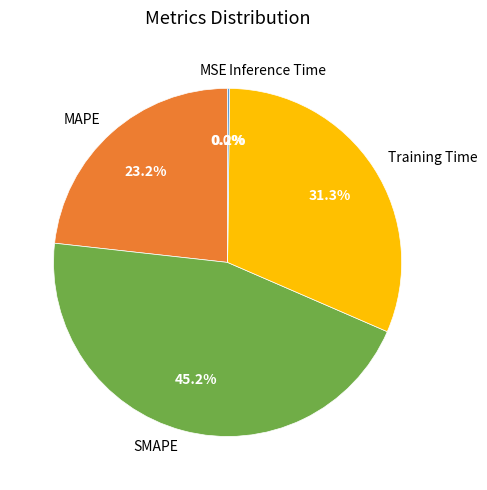

Is there any slice that represents more than half of the pie?

No